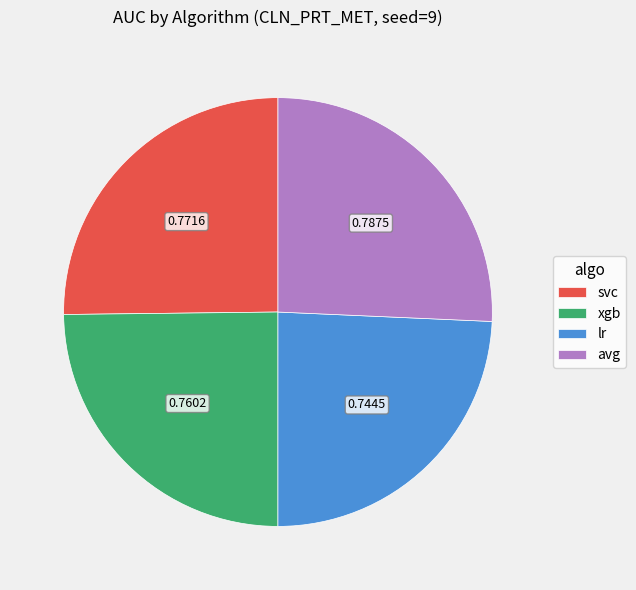

Is there a majority slice in this chart?

No